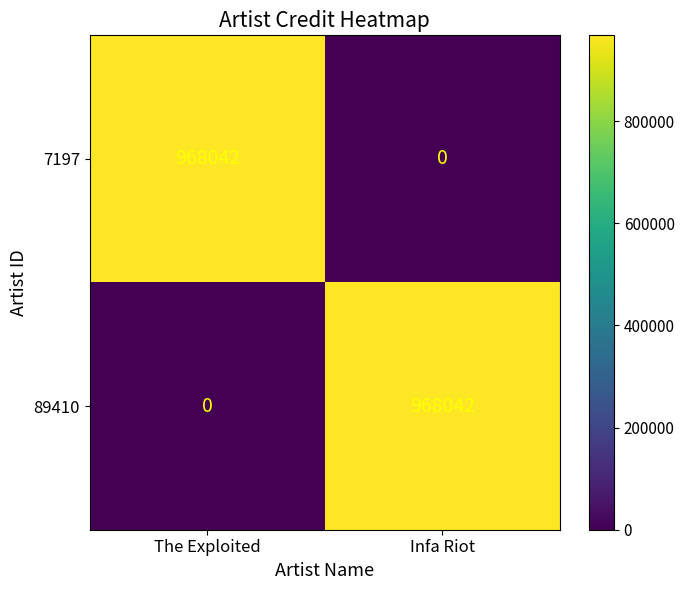

What is the average value of the 89410 series?

484021